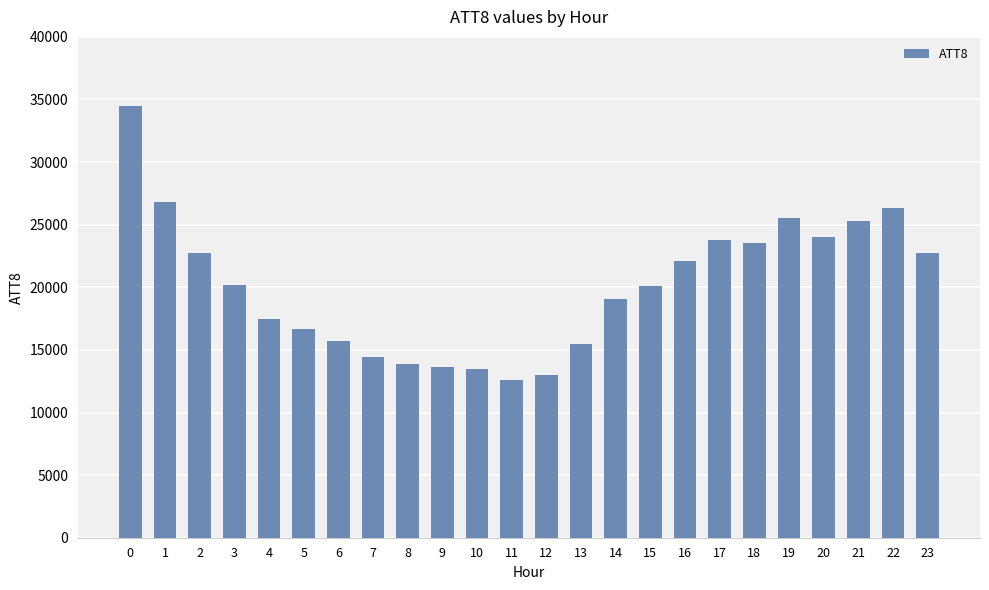

Is it true that the value at 1 is 10285?

False